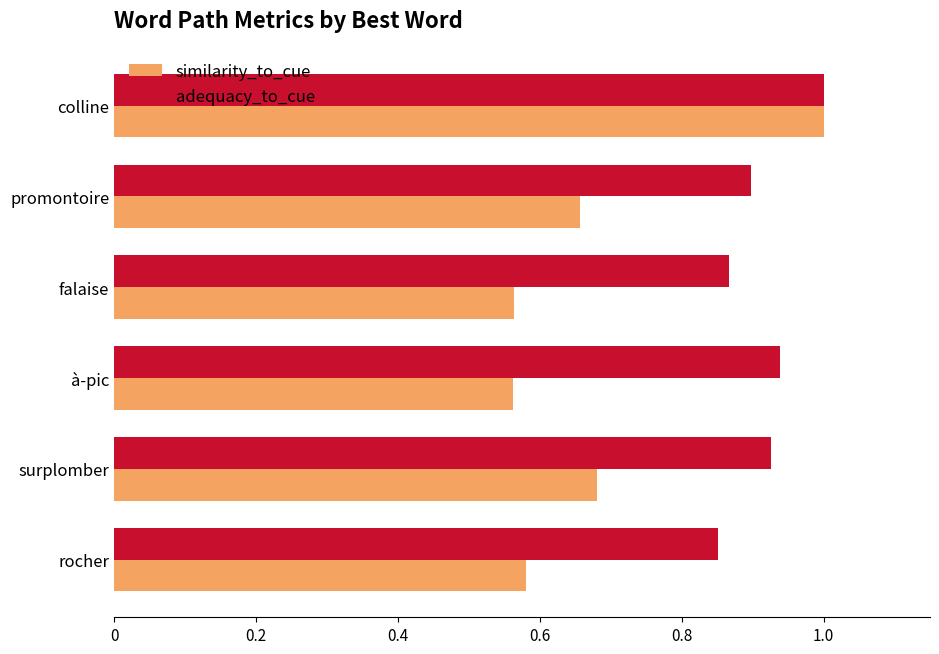

At how many categories does at least one series exceed 0?

6